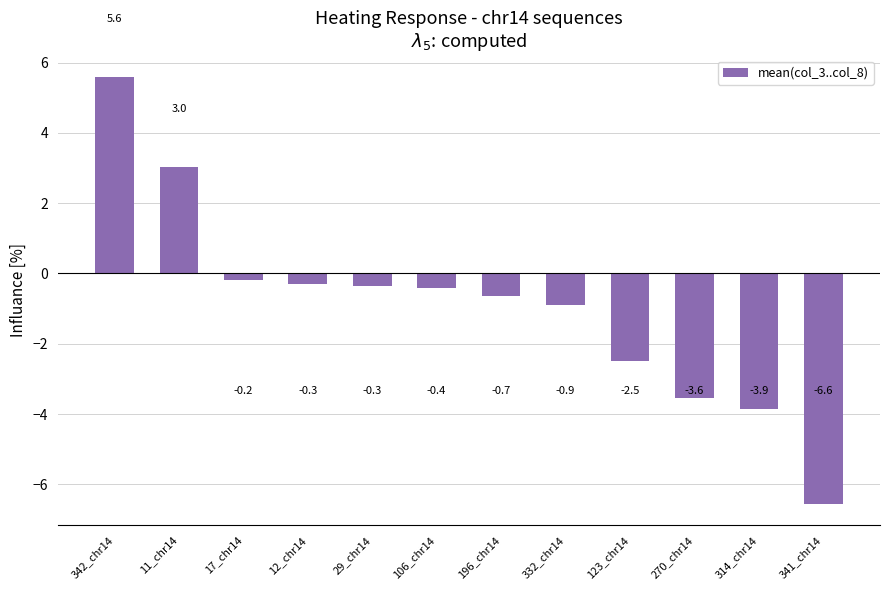

What is the difference between the maximum and minimum values?

12.1